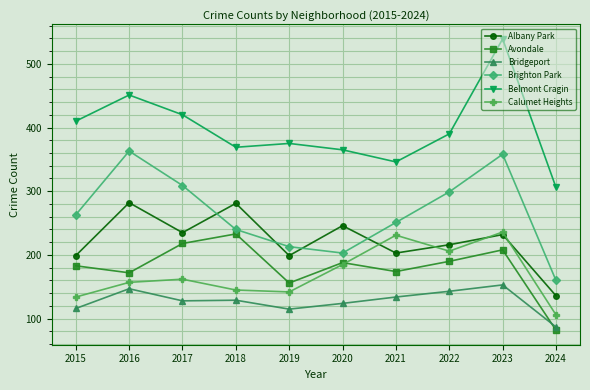

What is the total value across all series at 2021?

1339